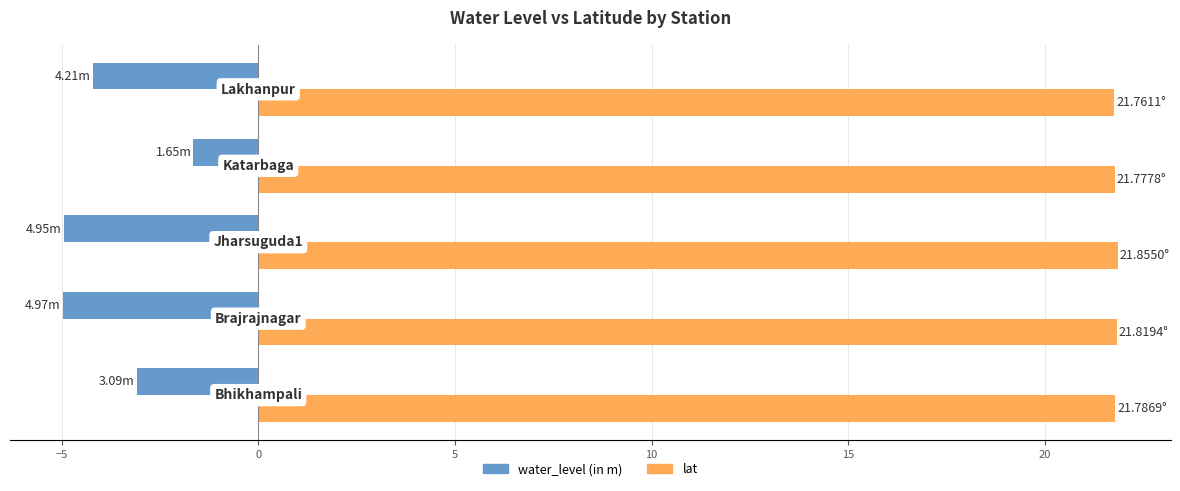

Which series has the largest total across all categories?

lat